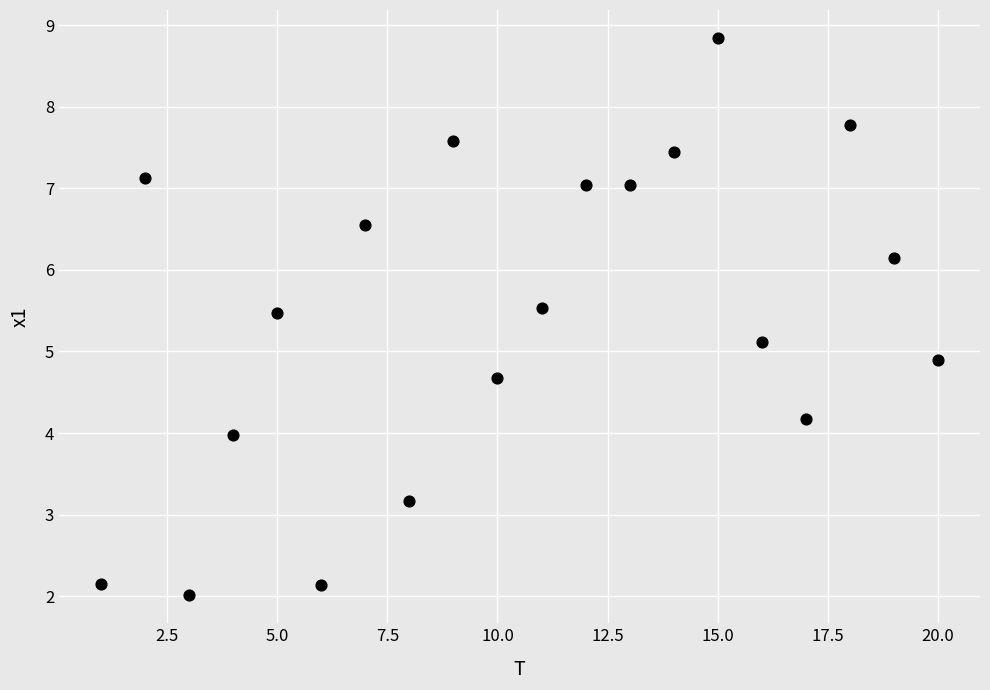

What is the range of Y values (max minus min)?

6.8